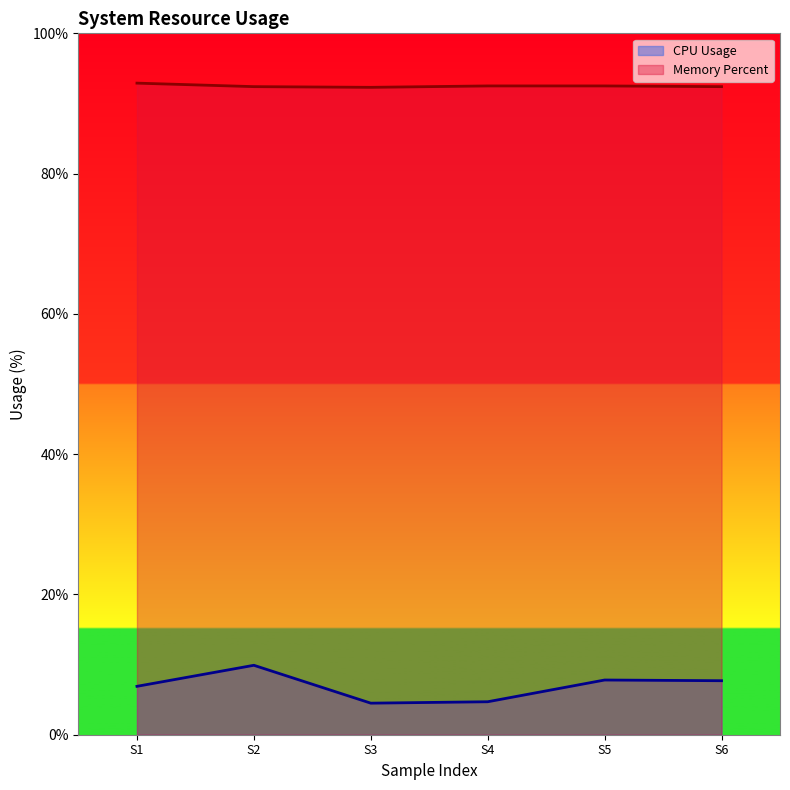

What is the lowest value of the CPU Usage series?

4.5